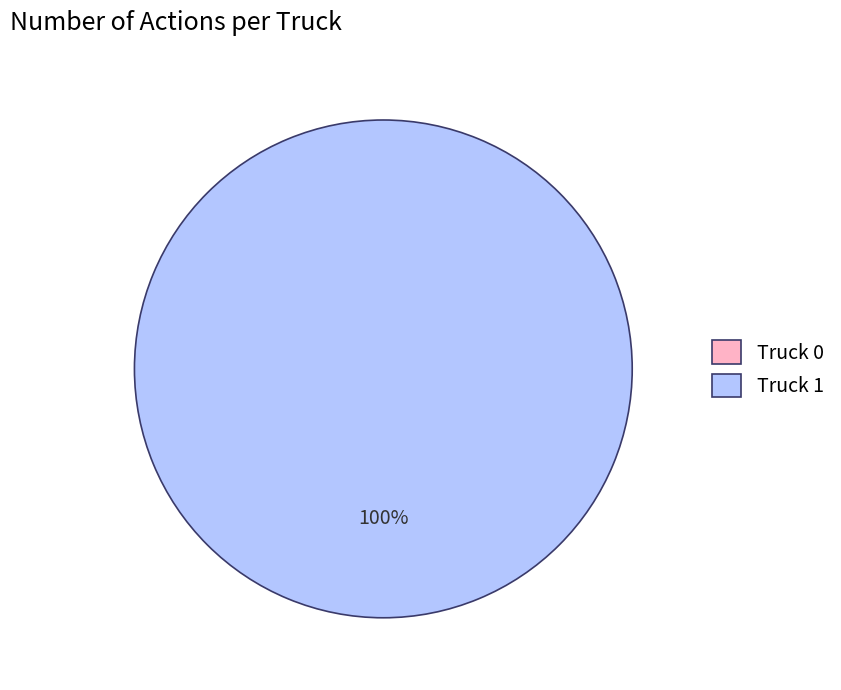

Which category has the biggest portion of the pie?

Truck 1